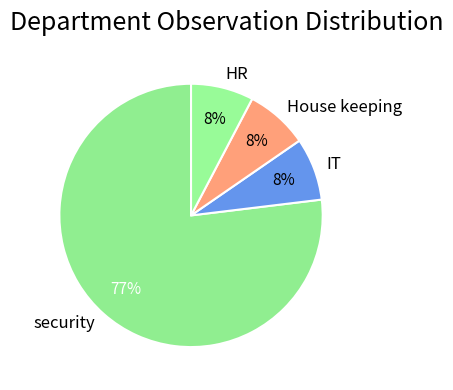

Does security represent more than half of the total?

Yes